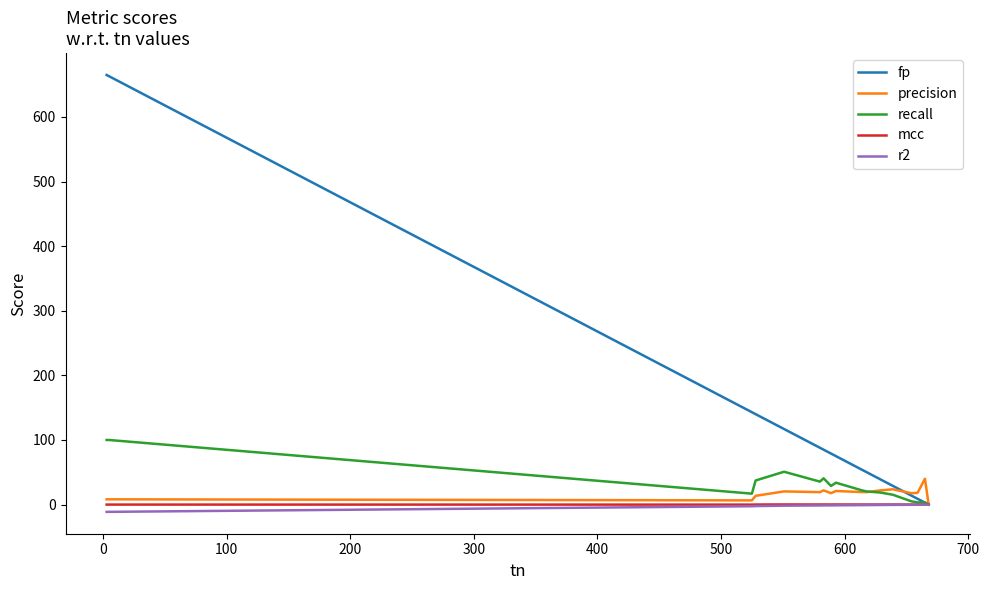

Which series has the largest range (max minus min)?

fp